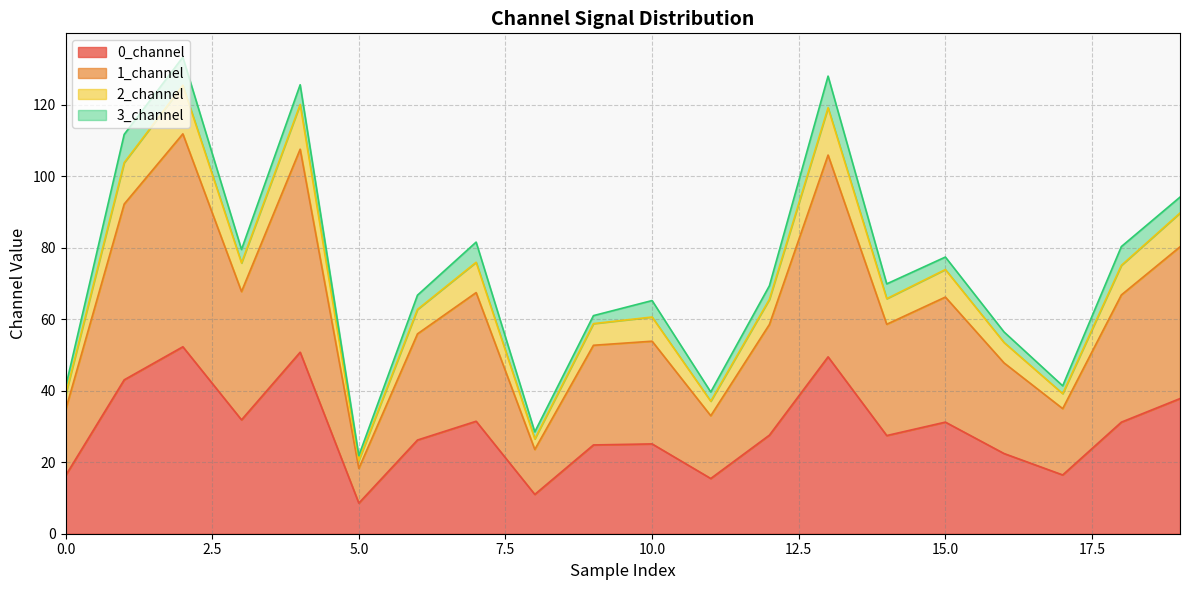

Which category has the highest value in the 0_channel series?

2